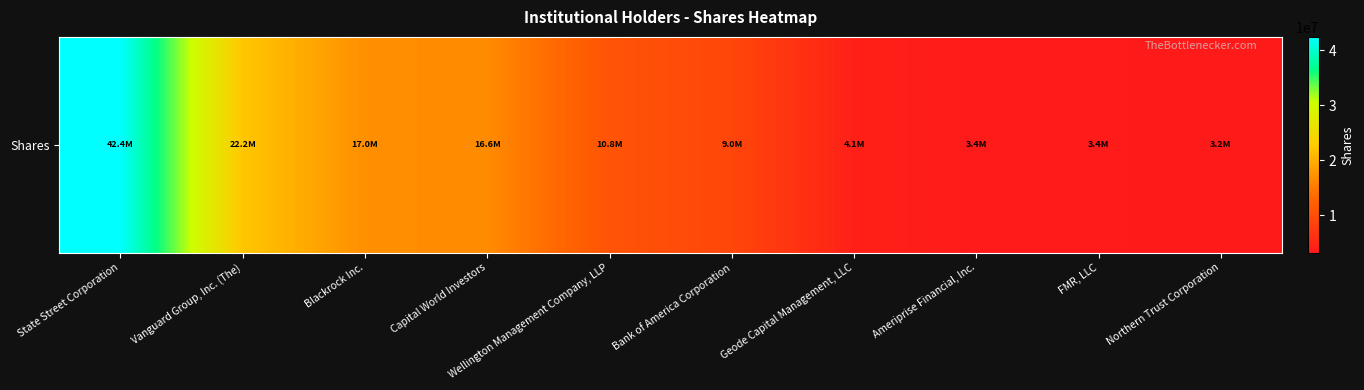

Read the value at Northern Trust Corporation, to the nearest 100.

3167100